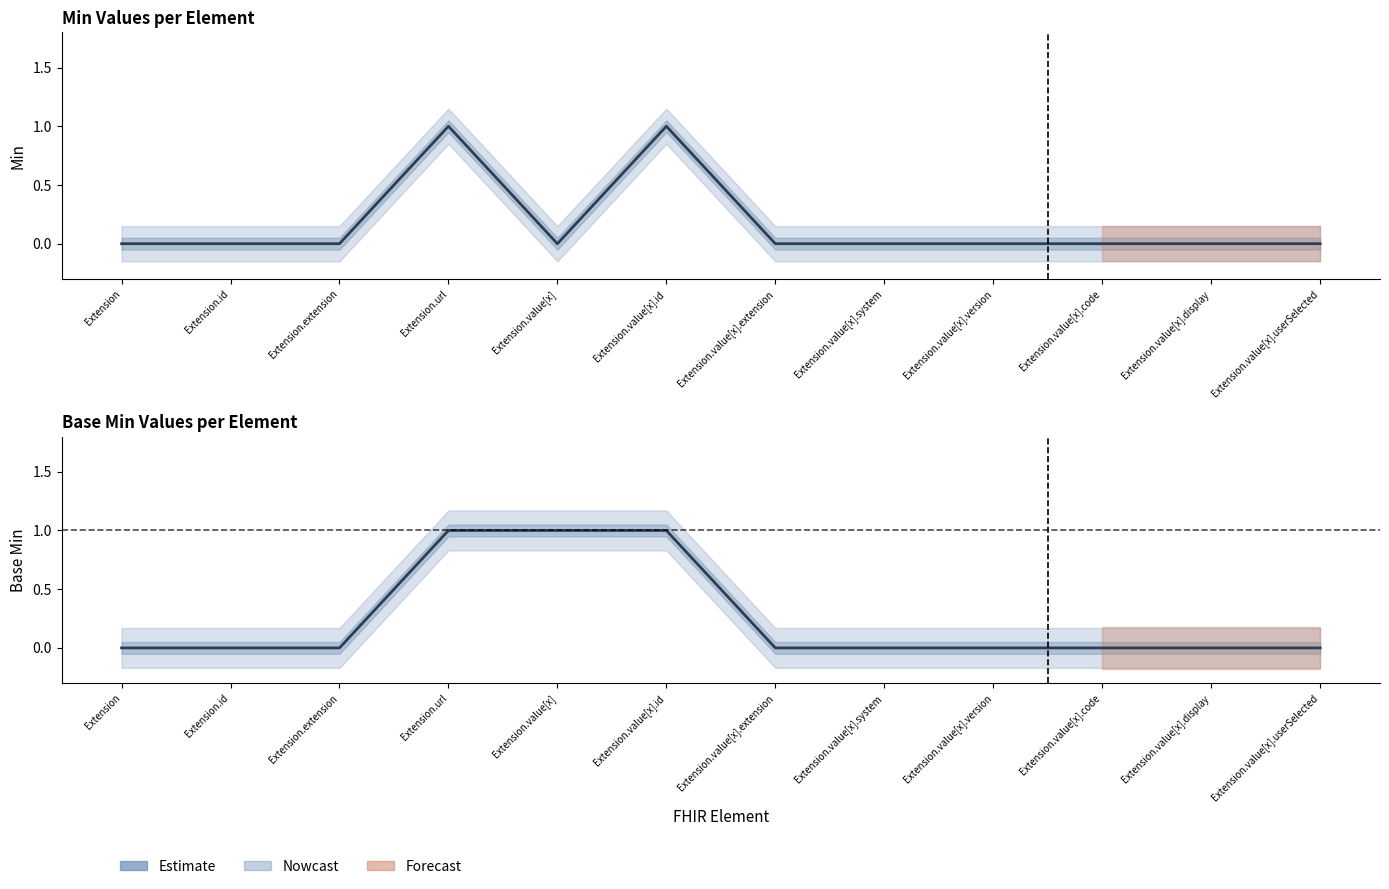

Which category has the highest value in the Estimate (Min) series?

Extension.url